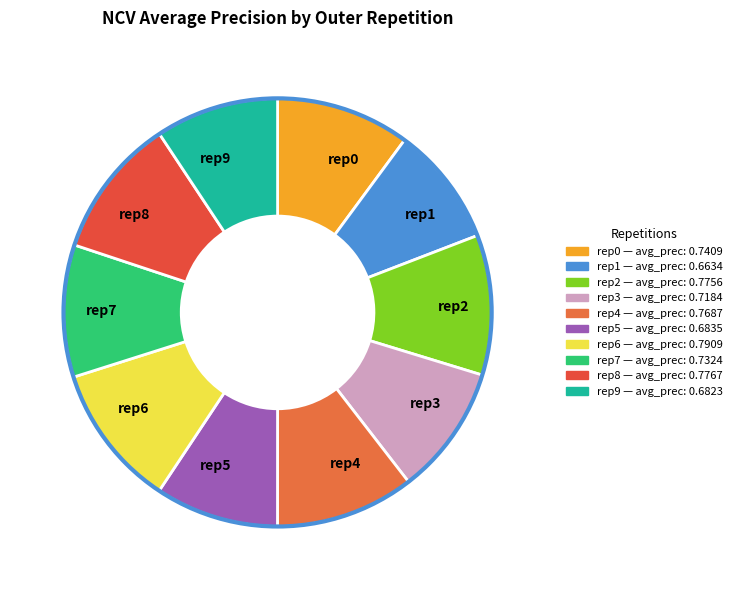

Which category has the biggest portion of the pie?

outer-repetition6